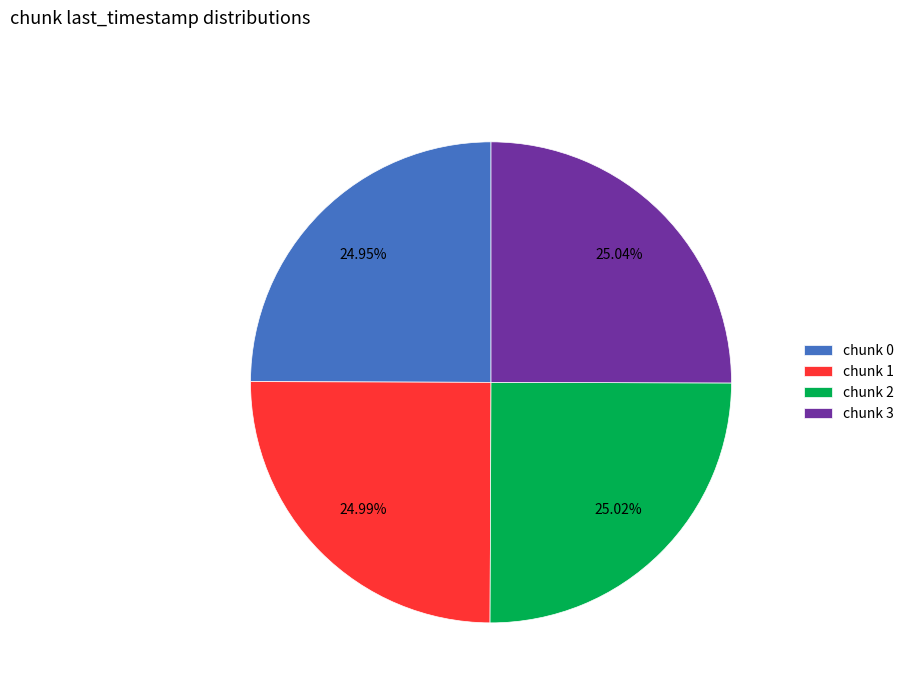

Does any single category account for the majority?

No